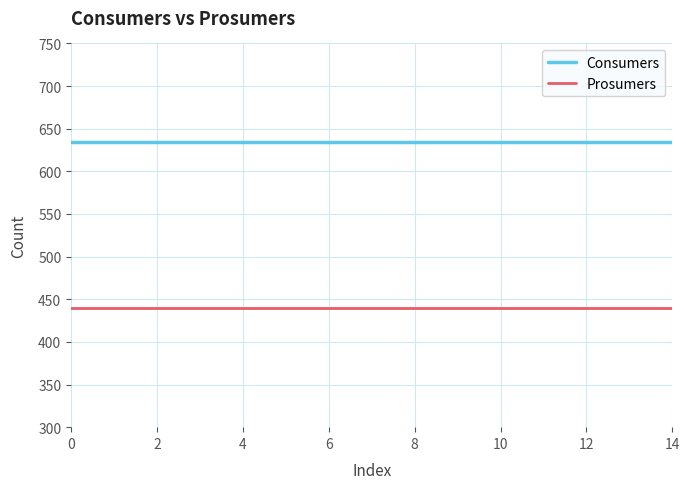

Which series has the largest total across all categories?

Consumers